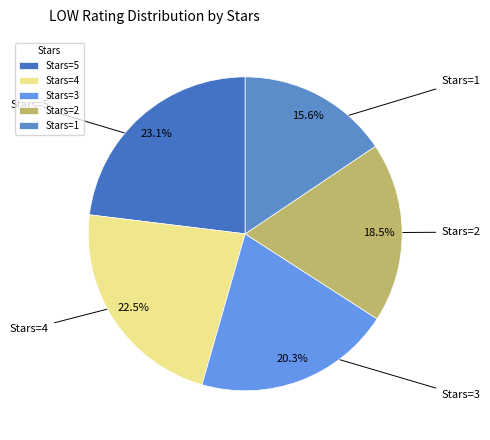

Is the sum of Stars=3 and Stars=2 greater than half?

No